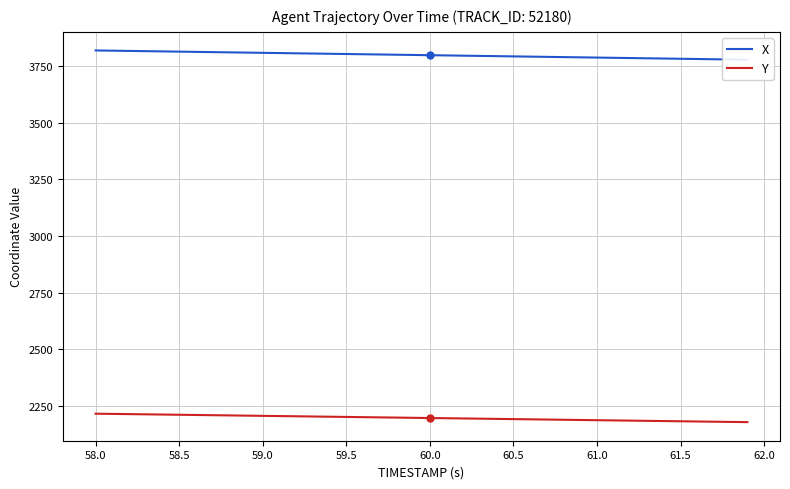

The Y series shows 3199.2 at 36. True or false?

False